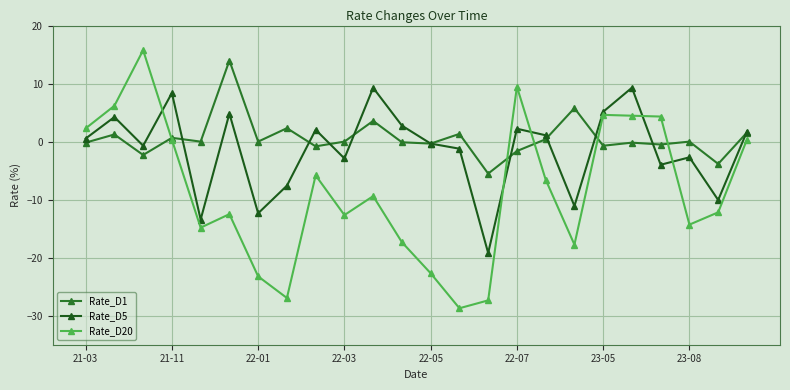

Which series has the widest spread of values?

Rate_D20